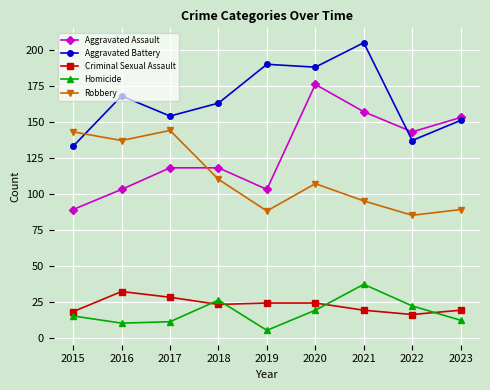

Is the value of Aggravated Assault at 2020 greater than the value of Homicide at 2022?

Yes